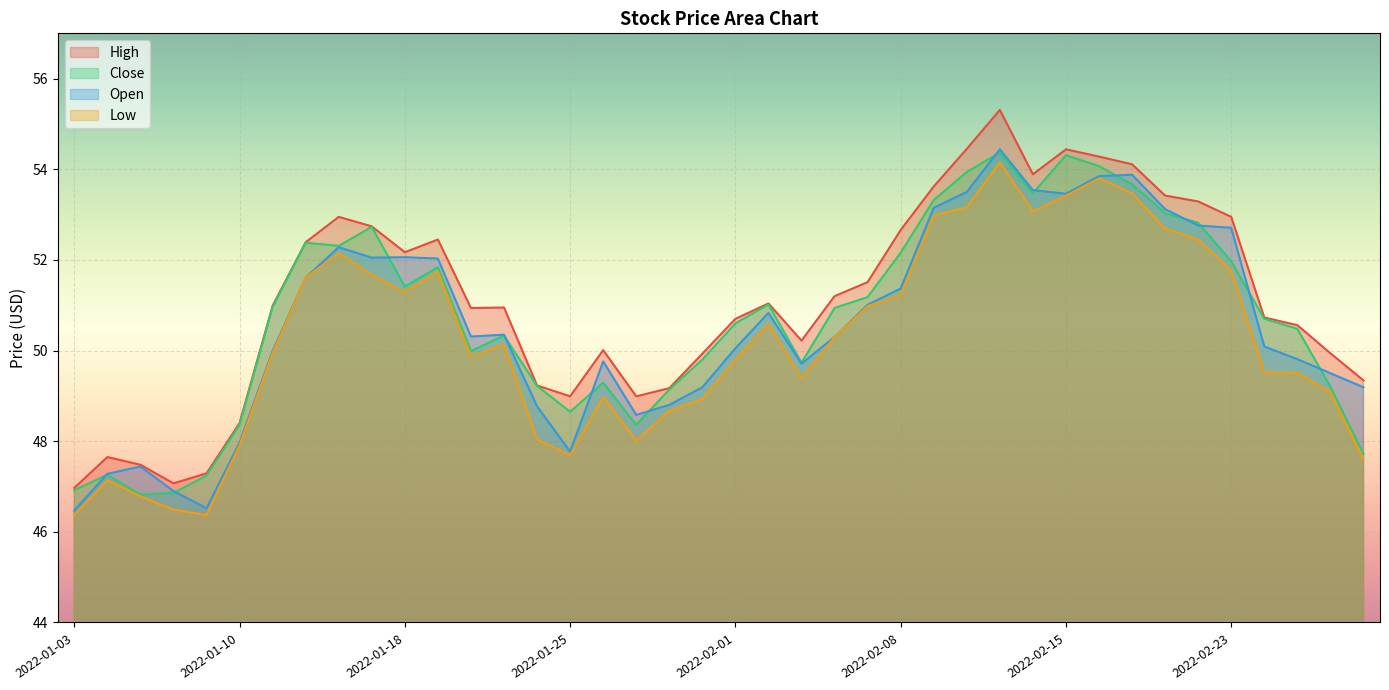

How many lines are shown in the chart?

4